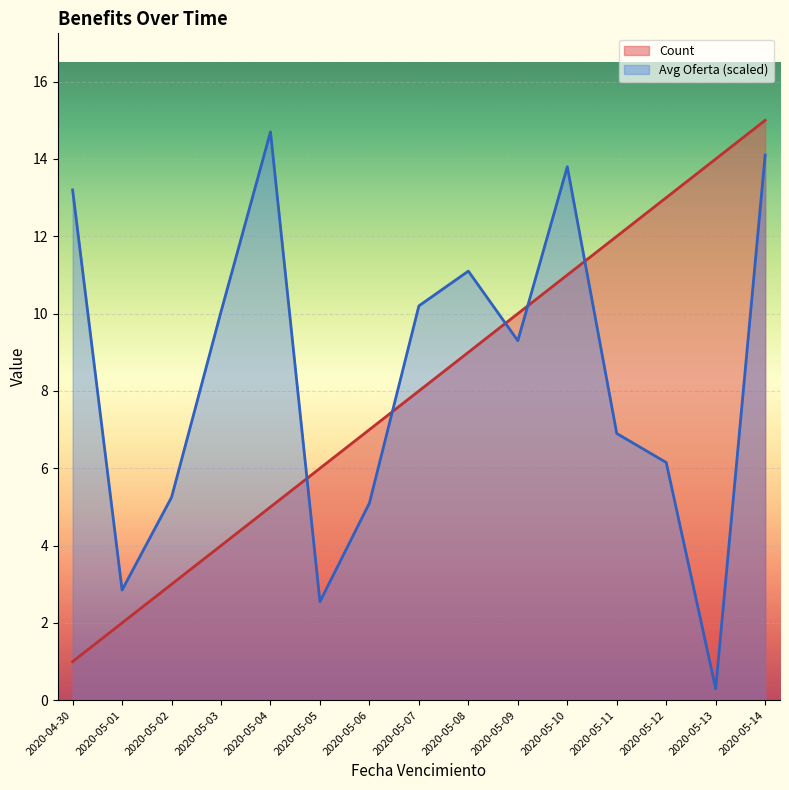

Rank the categories by Avg Oferta (scaled, line) value from lowest to highest.

2020-05-13, 2020-05-05, 2020-05-01, 2020-05-06, 2020-05-02, 2020-05-12, 2020-05-11, 2020-05-09, 2020-05-03, 2020-05-07, 2020-05-08, 2020-04-30, 2020-05-10, 2020-05-14, 2020-05-04